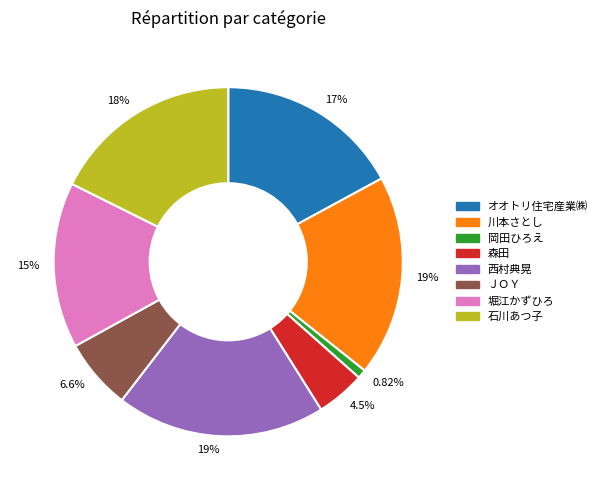

True or false: ＪＯＹ accounts for 1% of the total.

False